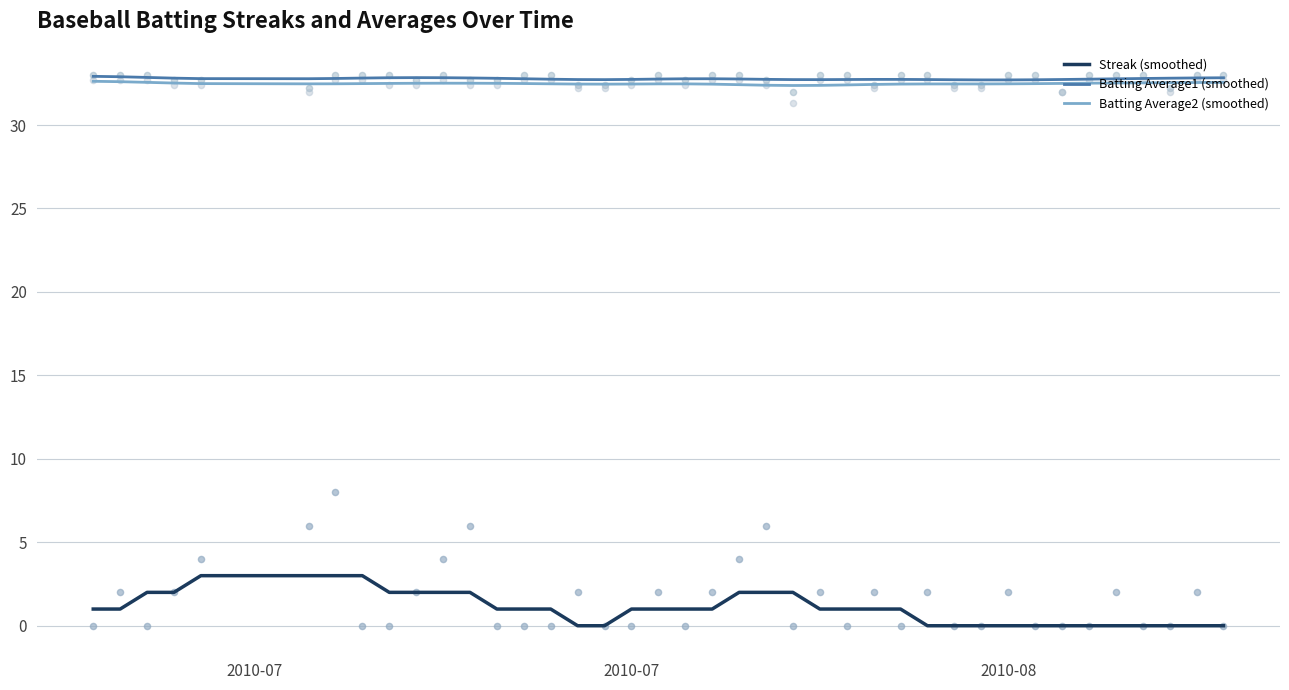

True or false: Streak (smoothed) and Batting Average1 (smoothed) intersect in this chart.

False